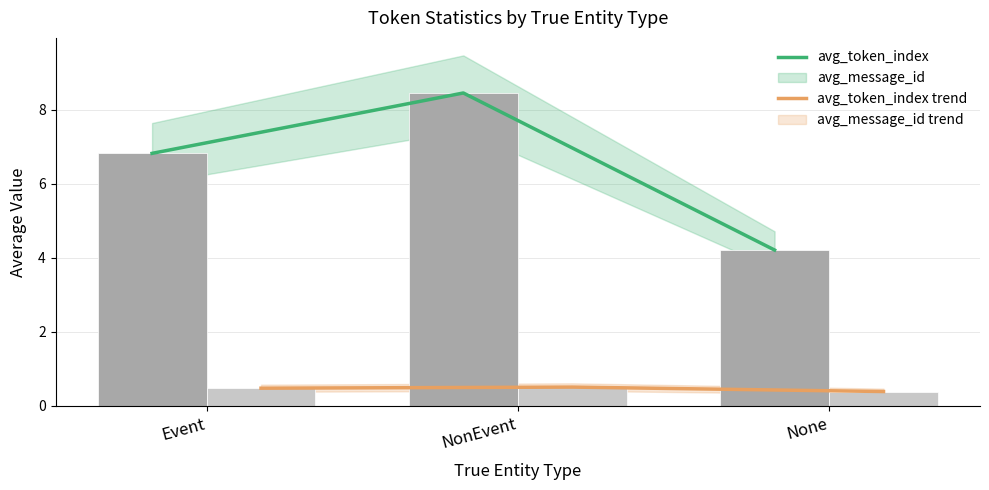

True or false: avg_message_id trend has a value of 0.5 at None.

False